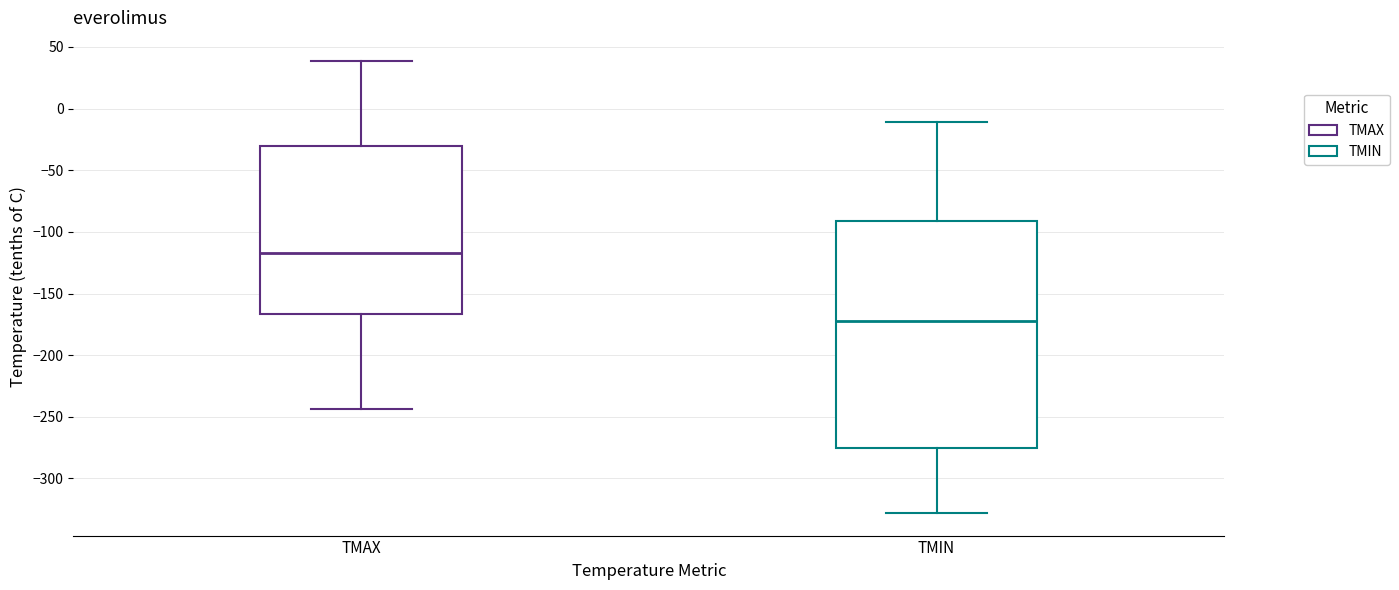

Reading left to right, transcribe this box plot: for each box, give where its median line is, the range the box spans, and where its two whiskers end, as read against the y-axis. The values are not printed on the chart, so give them approximately, as read against the axis.

TMAX: median -115, box -165 to -30, whiskers -245 to 40
TMIN: median -170, box -275 to -90, whiskers -330 to -10